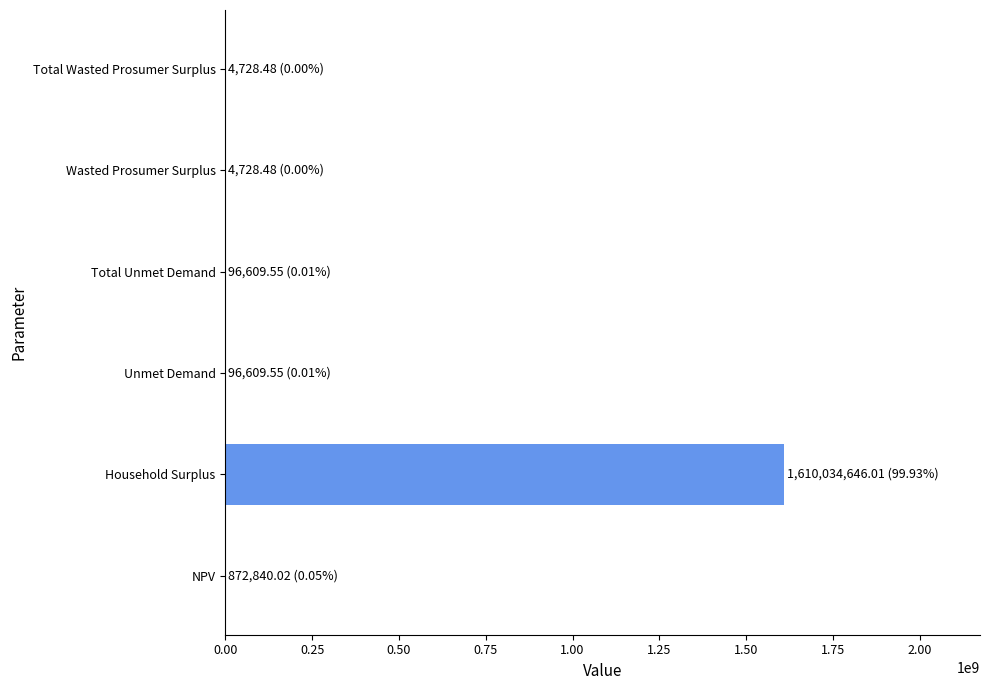

True or false: the data shows 1610034646.0 at Household Surplus.

True